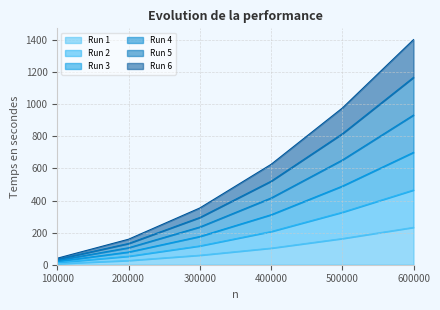

At which category is the sum across all series the highest?

600000